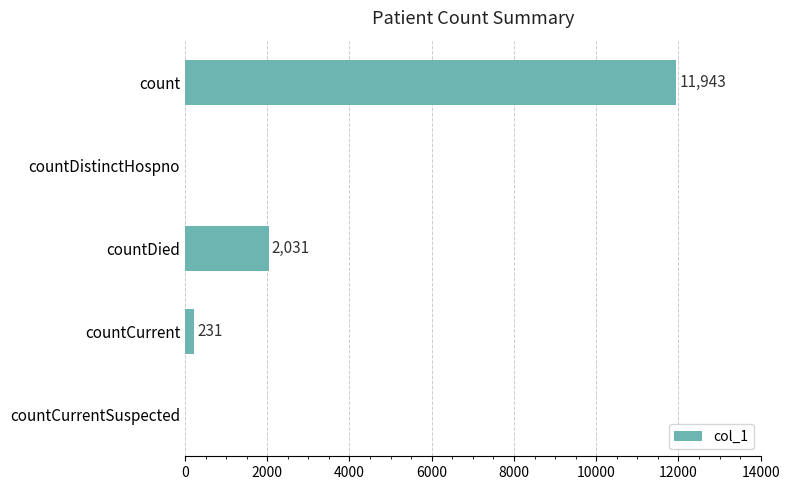

Are the bars grouped side by side (vs. stacked)?

No